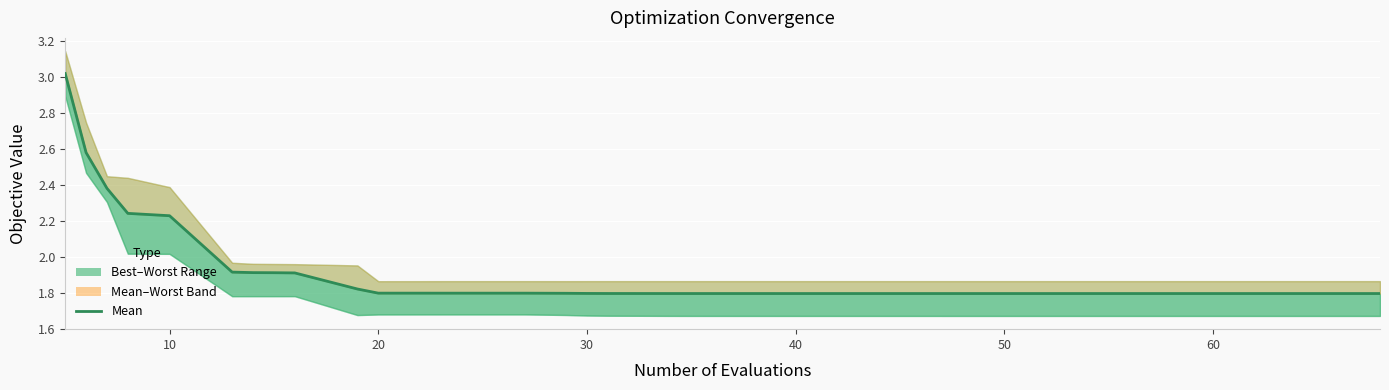

What is the value of the 8th point from the left?

1.9